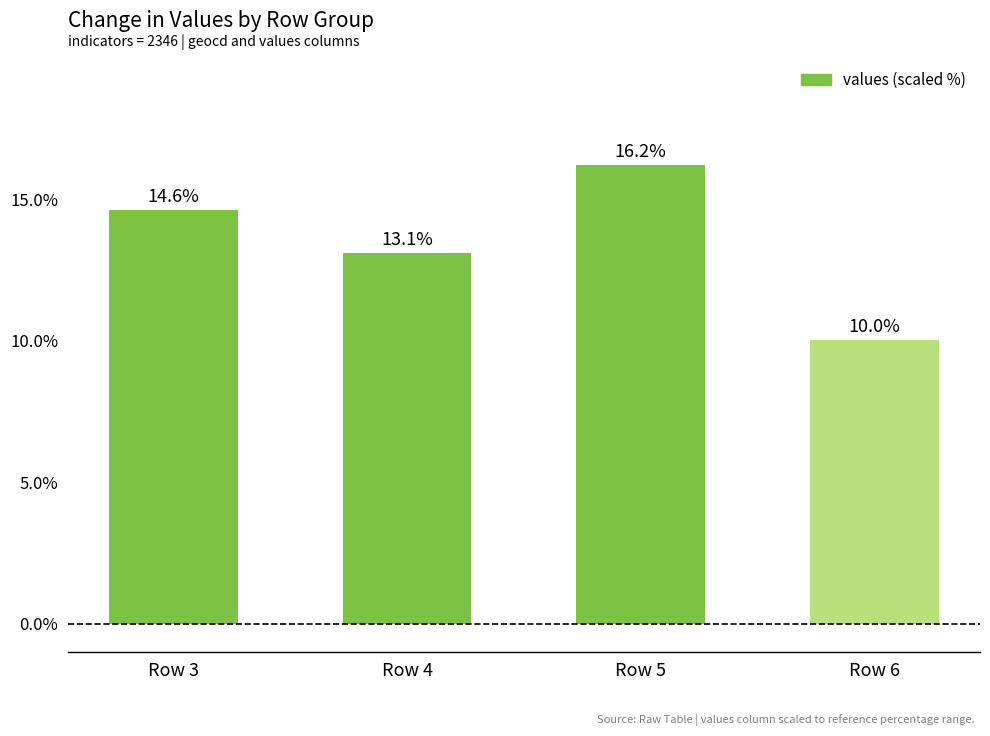

Which has a higher value, Row 3 or Row 5?

Row 5